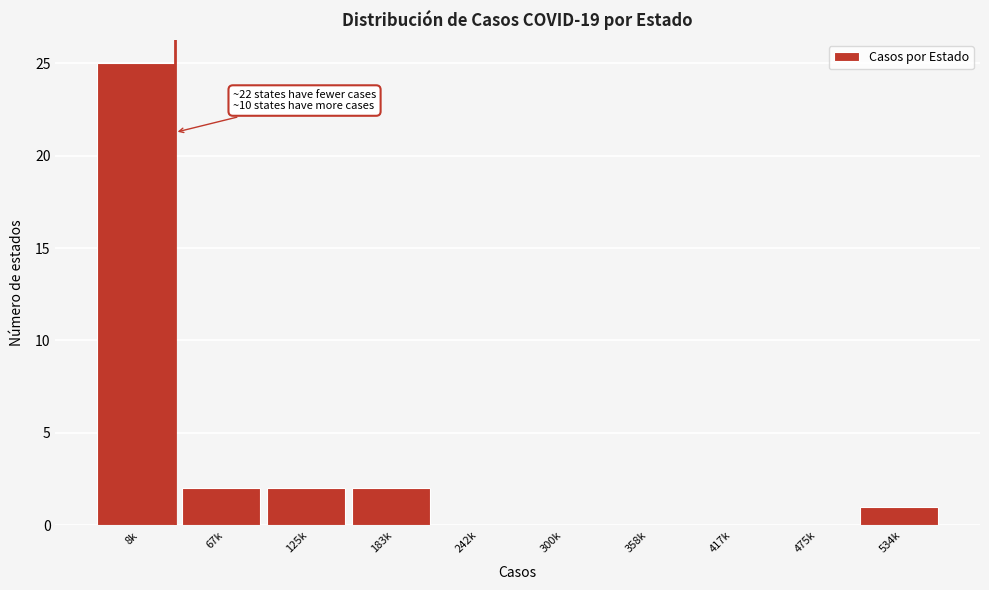

Reading left to right, extract all data points from this chart.

8k=25	67k=2	125k=2	183k=2	242k=0	300k=0	358k=0	417k=0	475k=0	534k=1